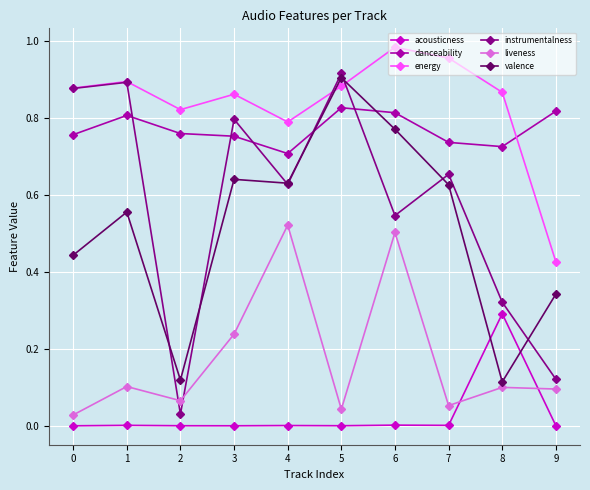

True or false: danceability and acousticness cross at least once.

False